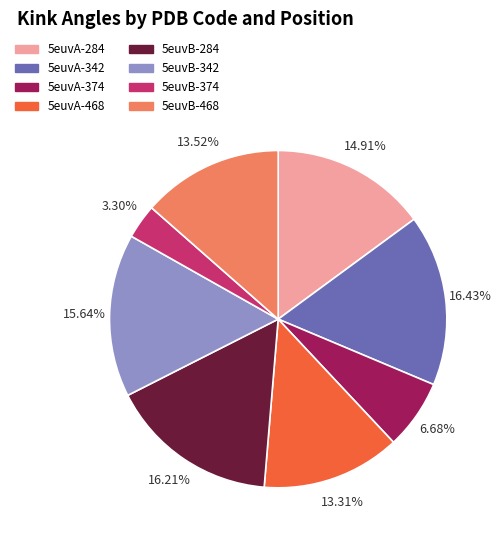

What is the ratio of the value at 5euvA-468 to the value at 5euvA-342?

0.8